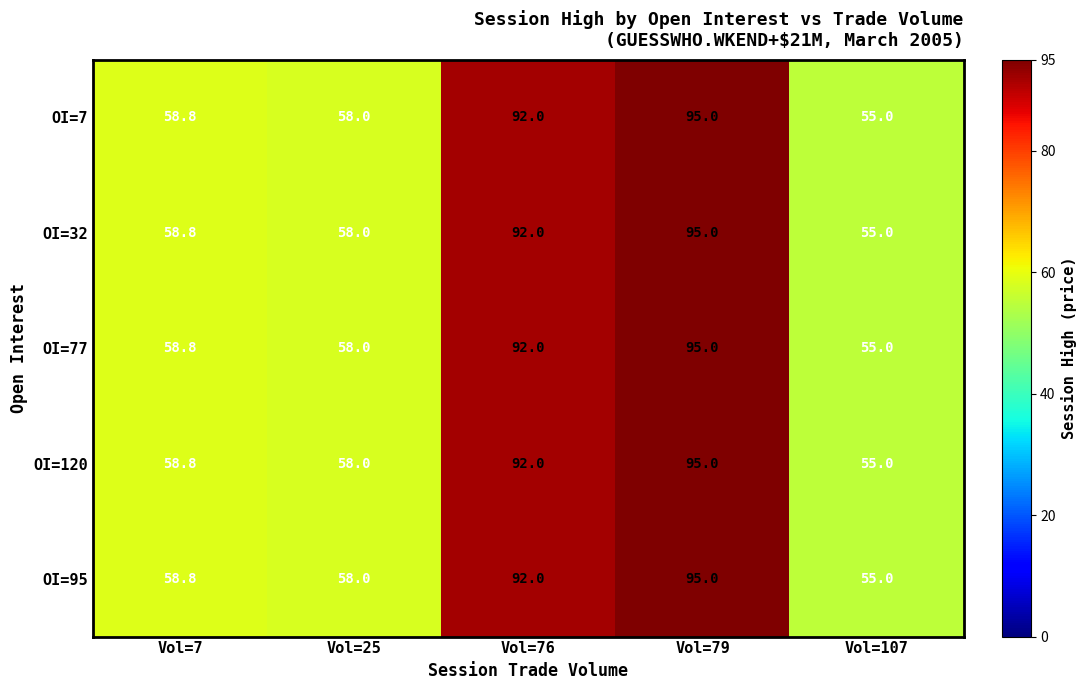

At which category does the chart reach its peak across all series?

Vol=79